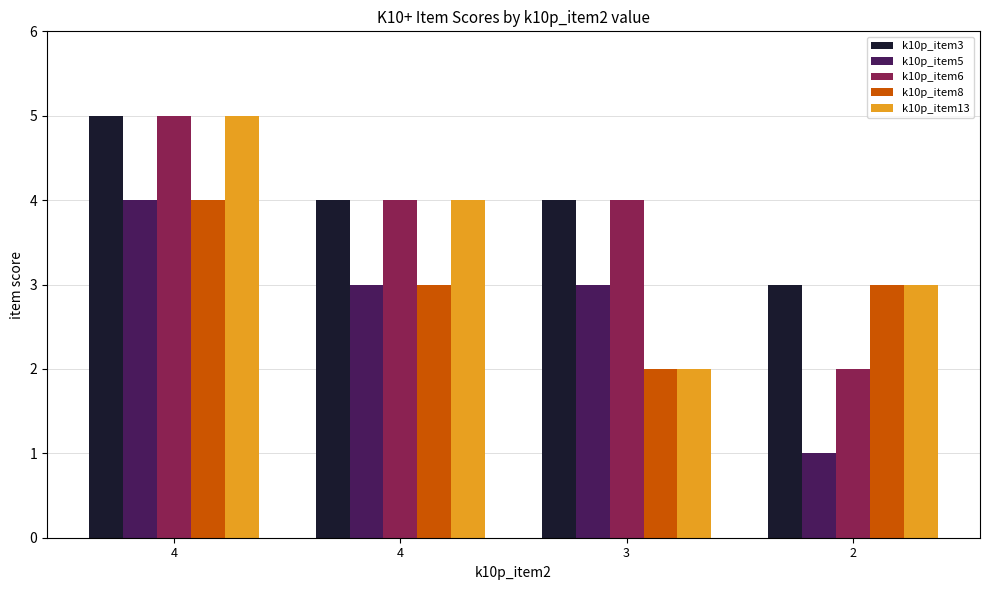

How many bars are there in each group?

5